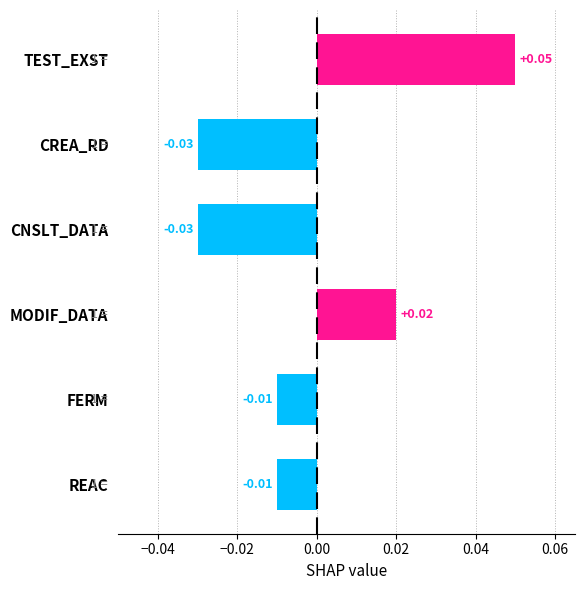

What is the label of the 2nd bar from the top?

CREA_RD